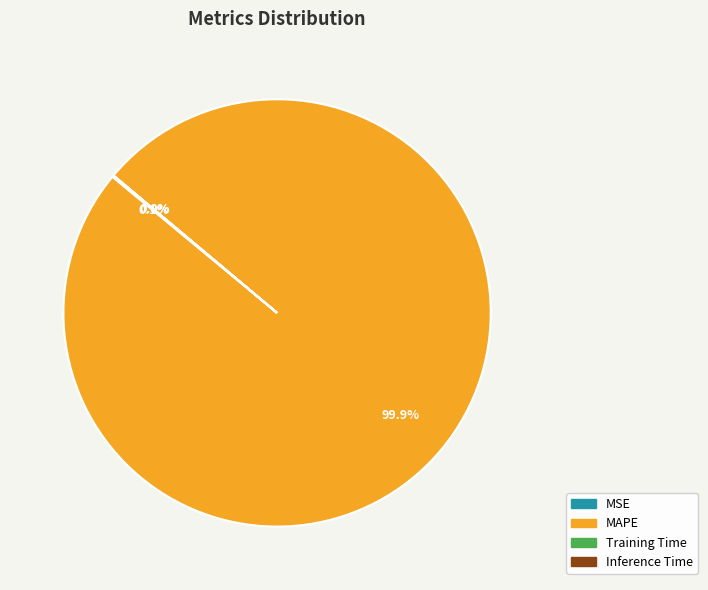

Does any single category account for the majority?

Yes